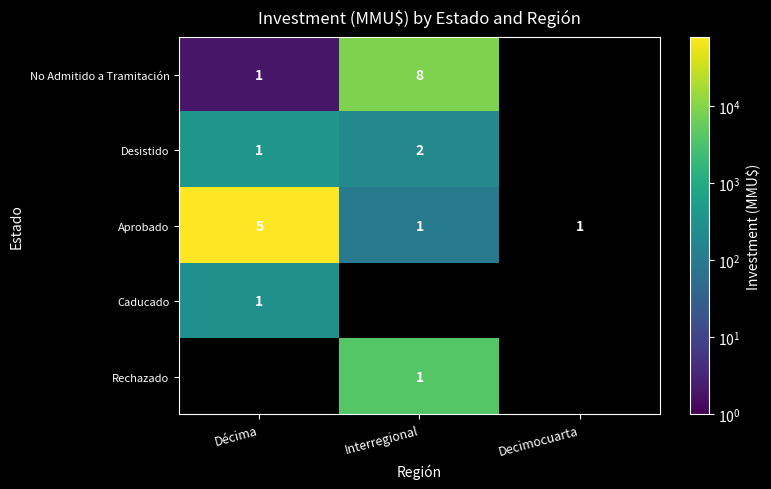

The Aprobado series shows 0 at Decimocuarta. True or false?

False